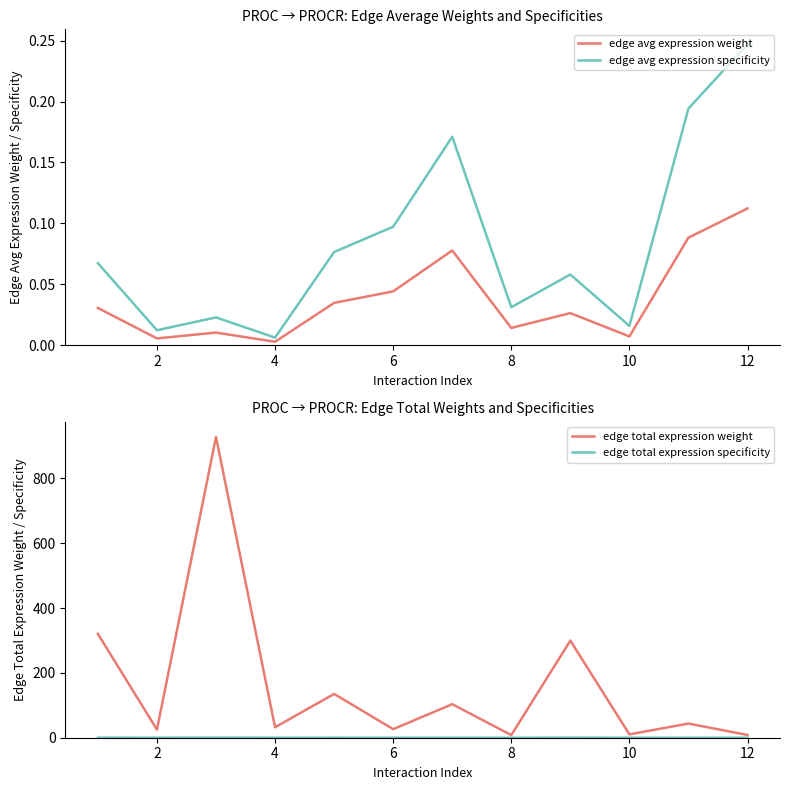

How many data points does each series have?

12